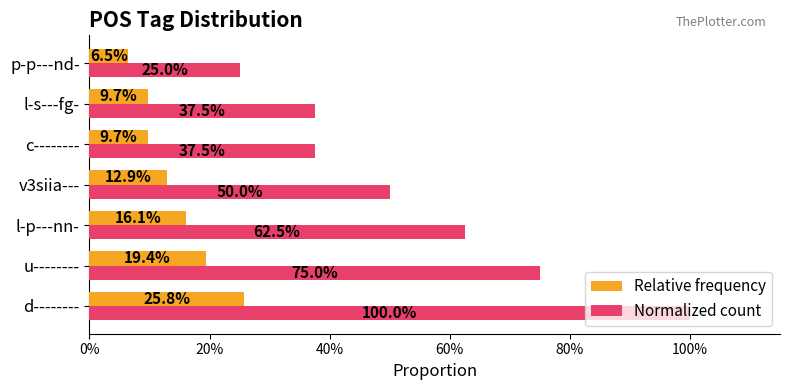

Are the bars horizontal?

Yes